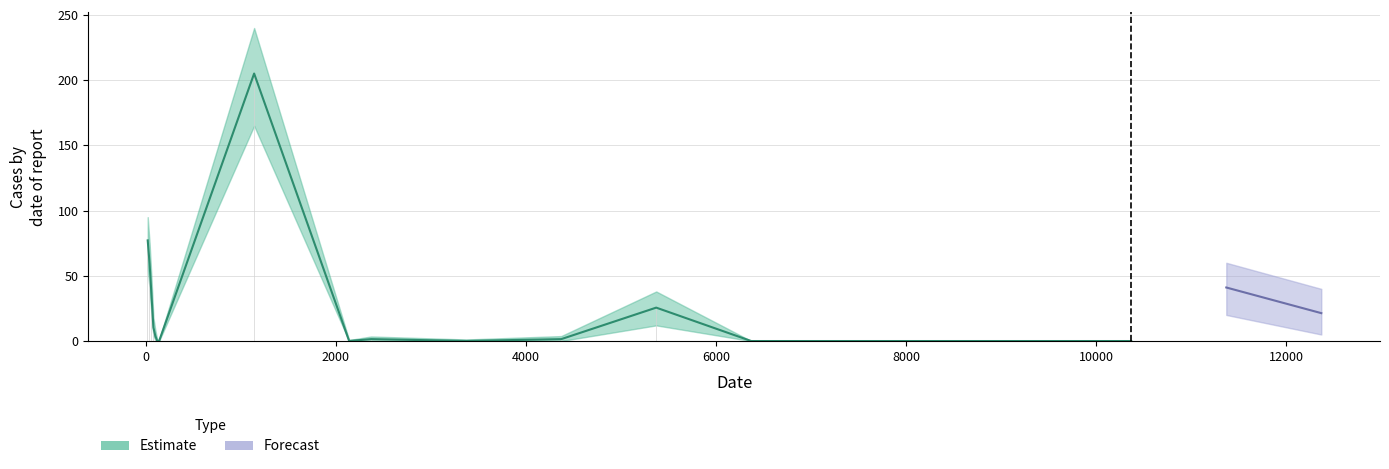

What is the total value across all series at 80?

32.3